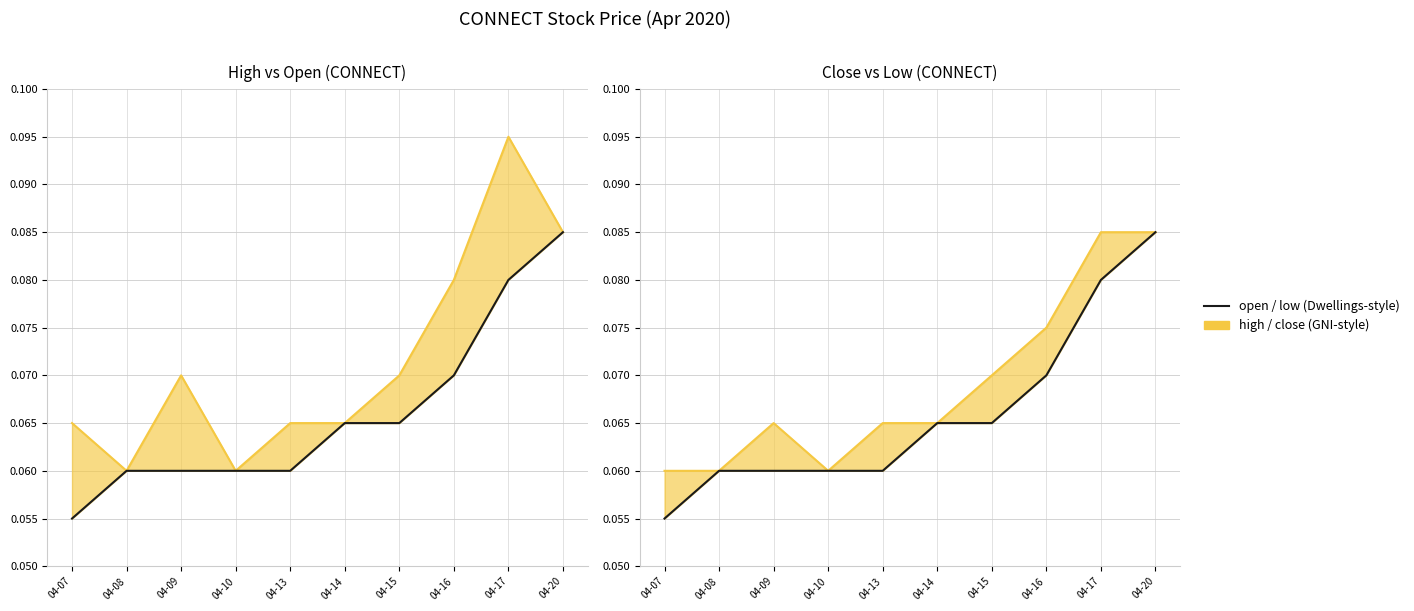

List the series in order of their peak value, lowest first.

open, low